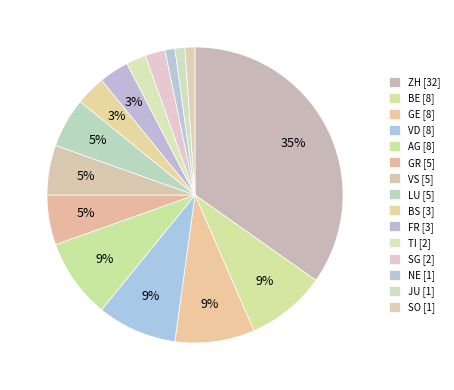

What is the smallest slice in the pie chart?

JU